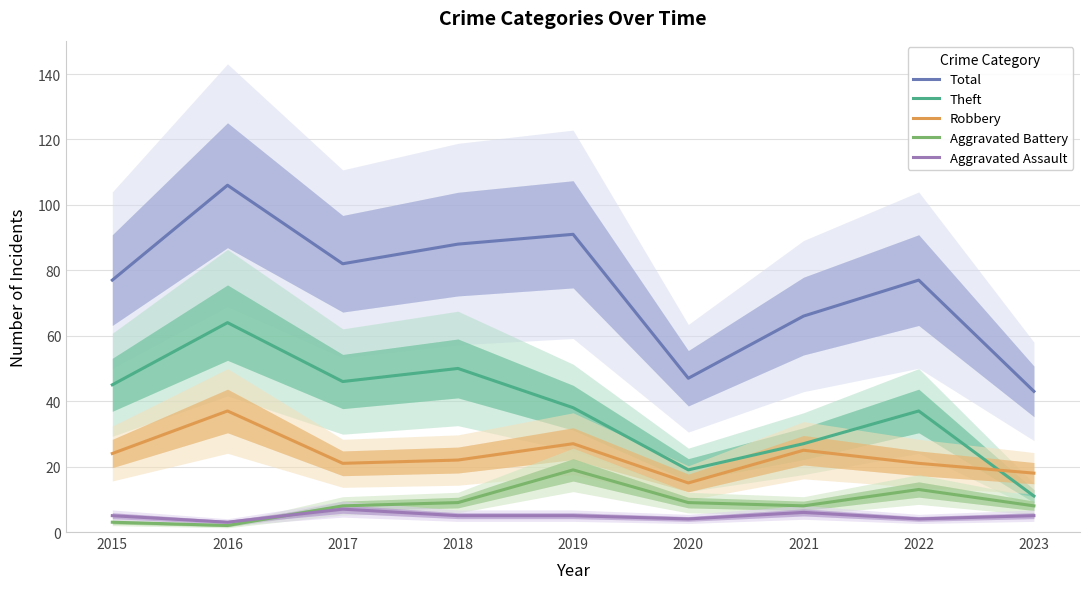

True or false: Theft has a value of 64 at 2016.

True